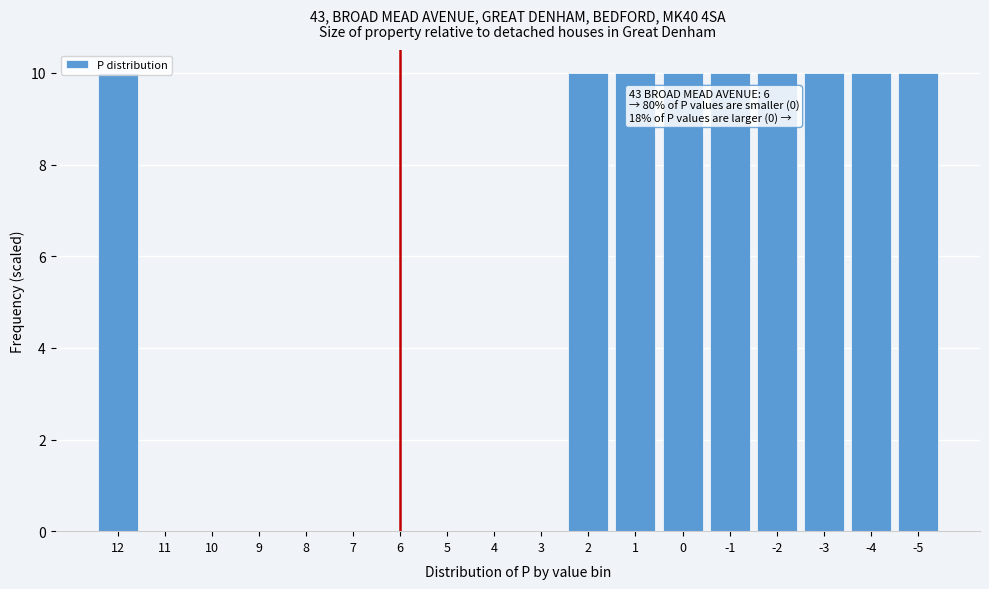

The chart shows a value of 10 at -1. True or false?

True